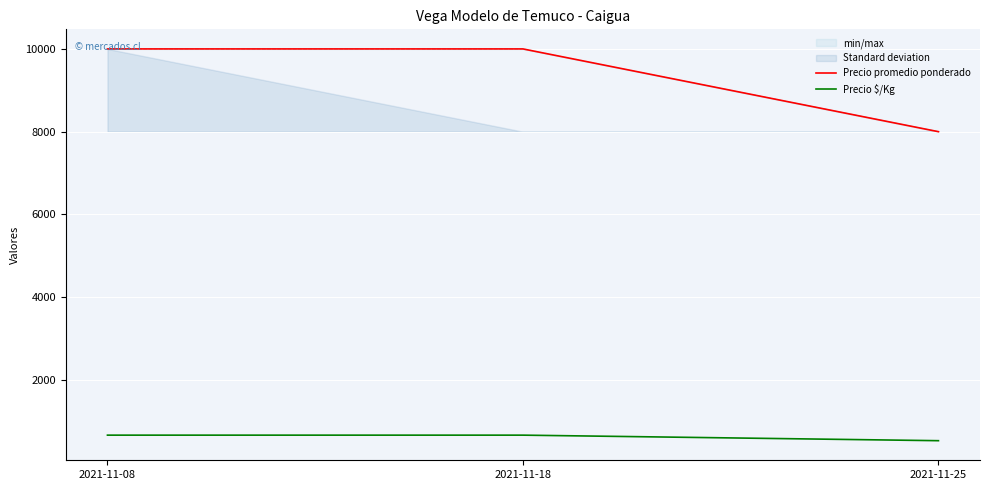

At which category does the chart reach its peak across all series?

2021-11-08